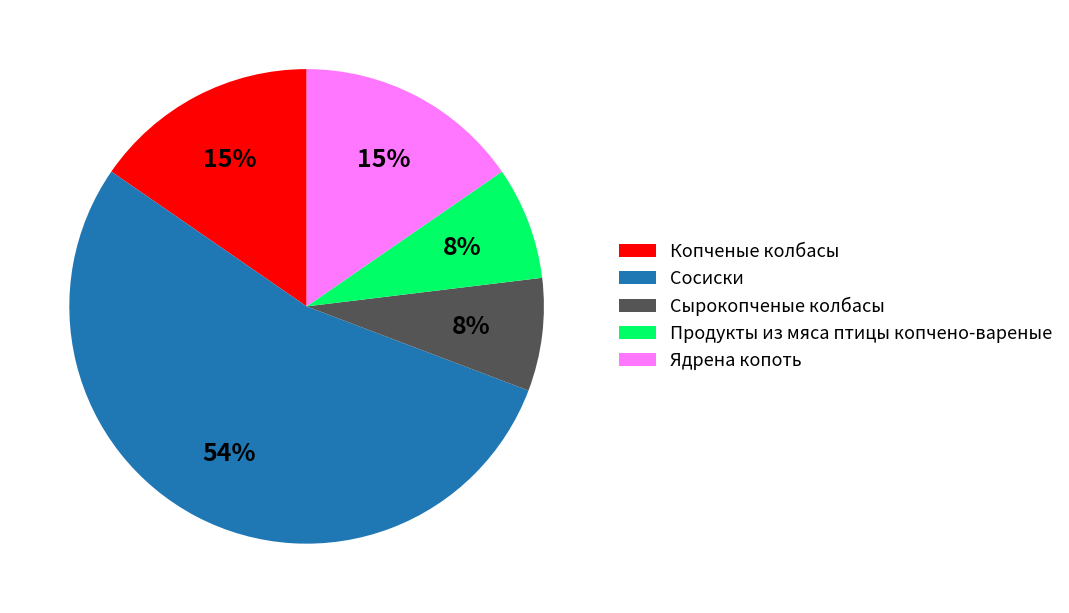

What is the largest slice in the pie chart?

Сосиски